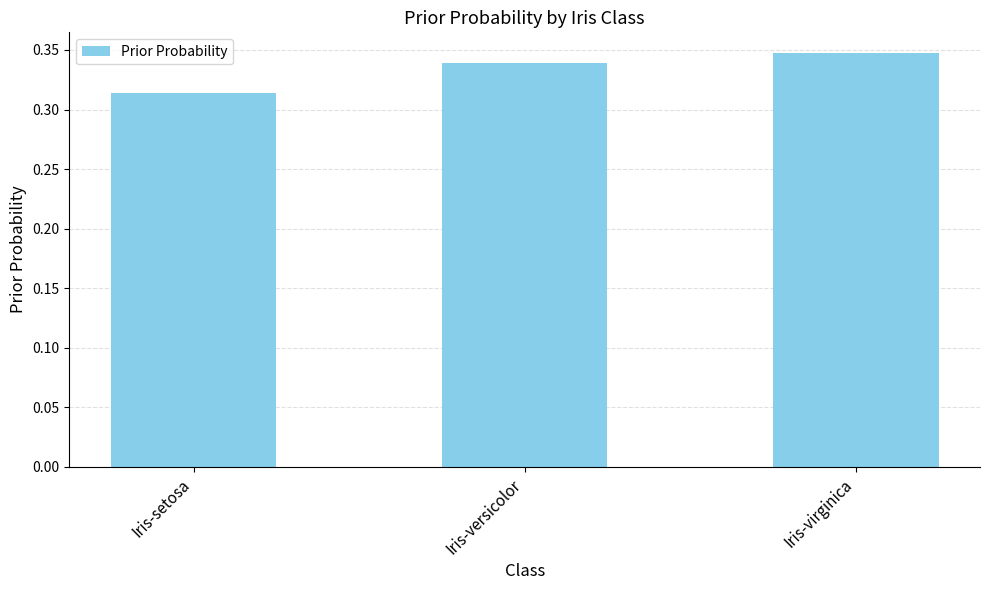

At which label is the value closest to 0?

Iris-setosa